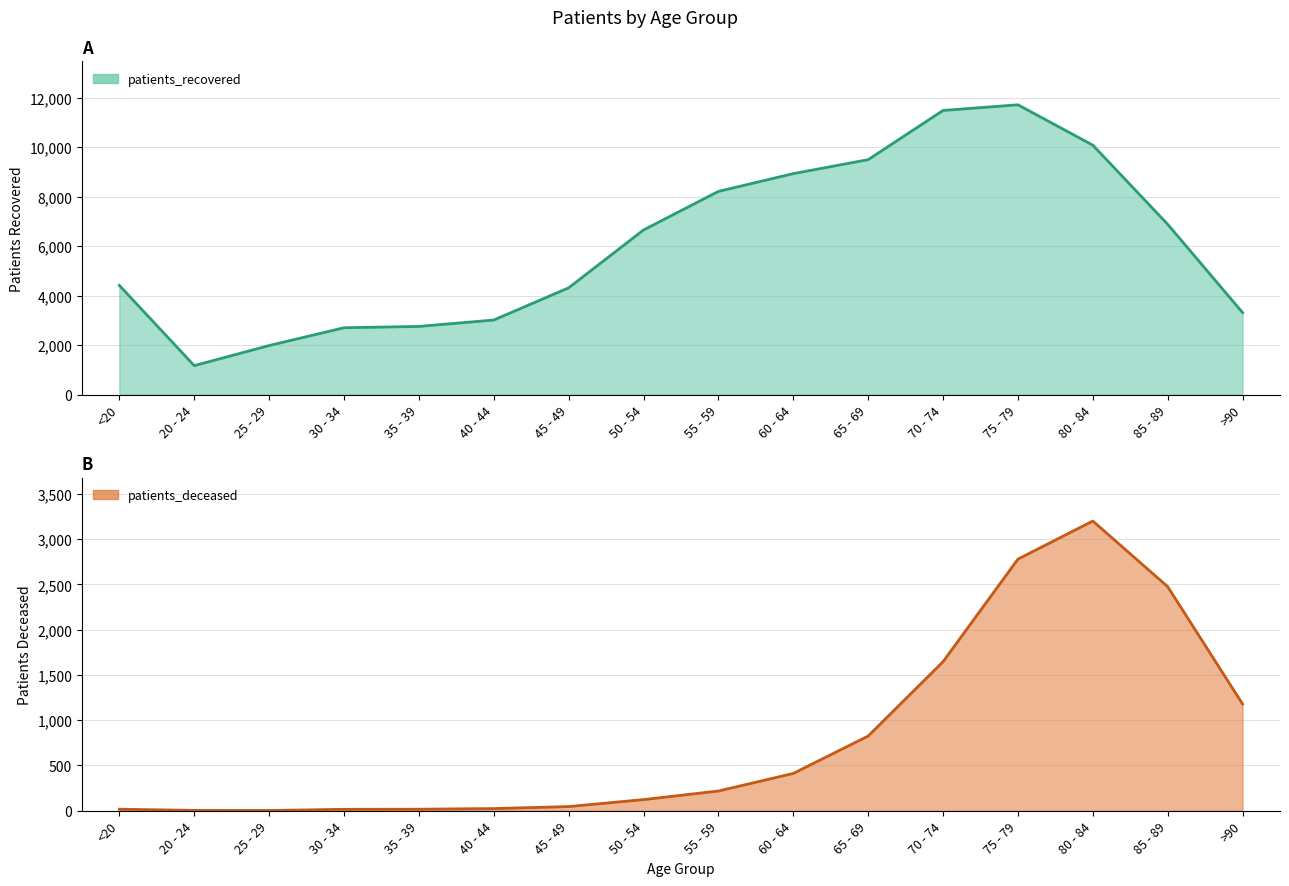

What is the sum of the patients_deceased values at 20 - 24 and 25 - 29?

7